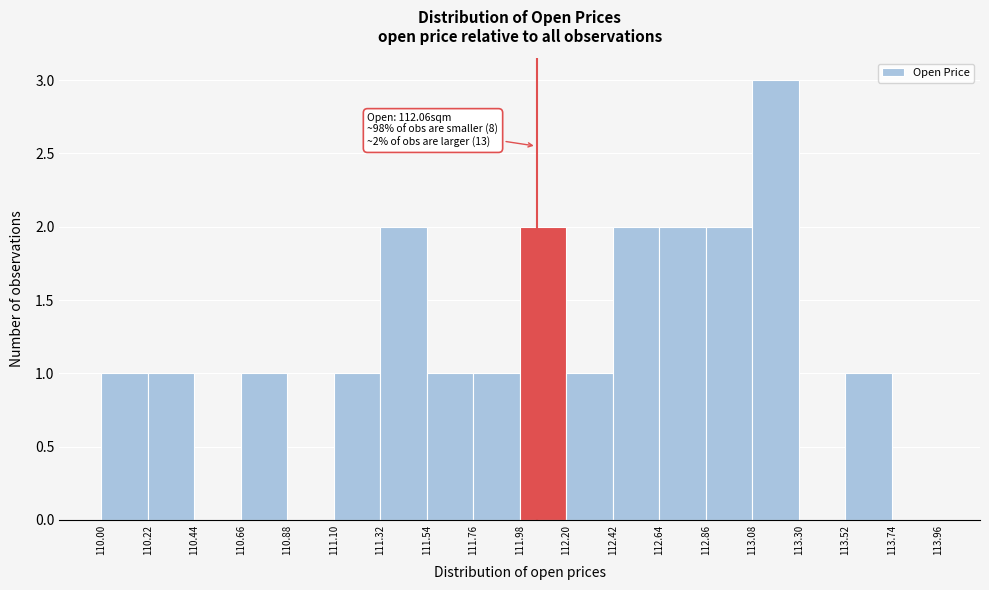

Which range on the x-axis has the tallest bar?

113.08 to 113.30